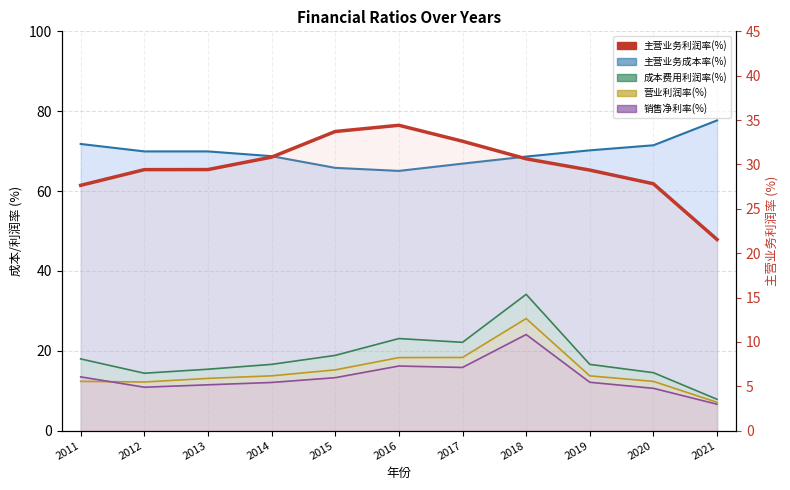

Is it true that the value at 2012 is 10.1?

False